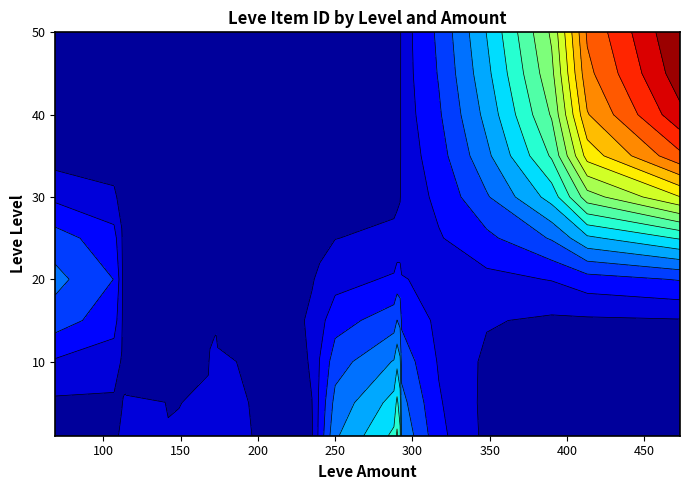

True or false: 1 has a value of 1958 at 114.

False